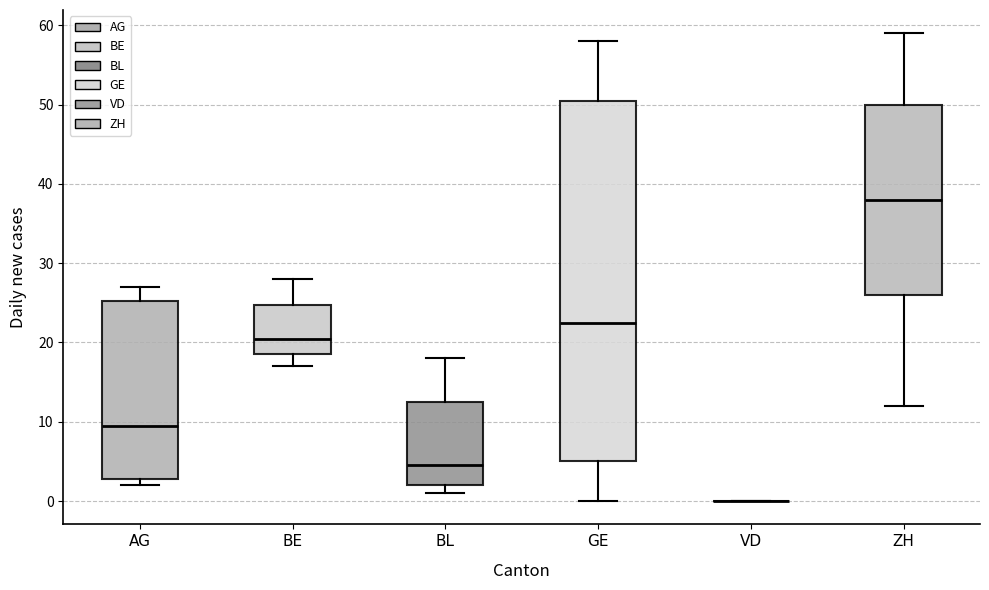

Reading left to right, read every box against the y-axis: the position of its median line, the range the box covers, and the ends of its whiskers. The values are not printed on the chart, so give them approximately, as read against the axis.

AG: median 10, box 3 to 25, whiskers 2 to 27
BE: median 21, box 19 to 25, whiskers 17 to 28
BL: median 5, box 2 to 13, whiskers 1 to 18
GE: median 23, box 5 to 51, whiskers 0 to 58
VD: box collapsed to a line at 0, whiskers 0 to 0
ZH: median 38, box 26 to 50, whiskers 12 to 59